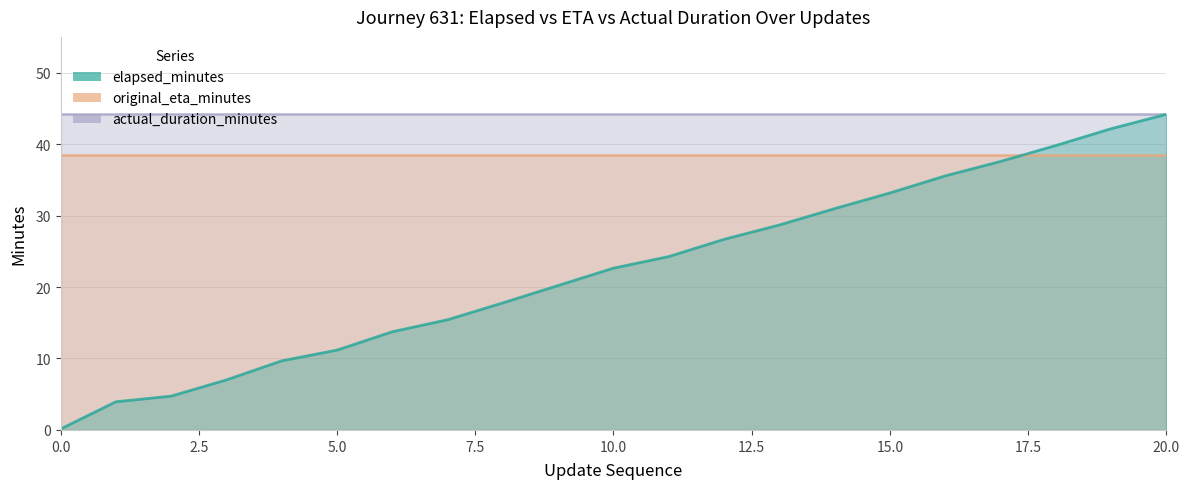

True or false: elapsed_minutes has more than 2 points higher than both neighbors.

False